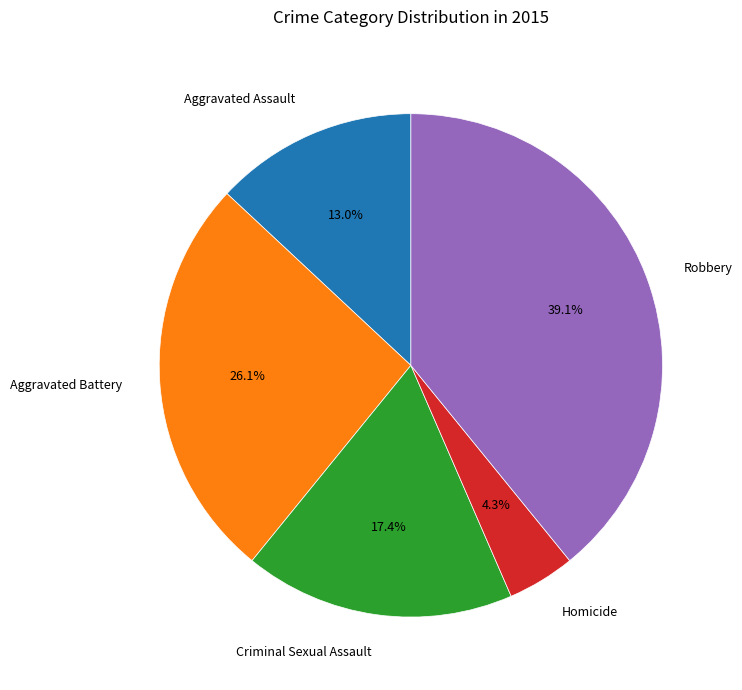

To the nearest percent, what is the difference between the Aggravated Assault and Aggravated Battery slice percentages?

13%